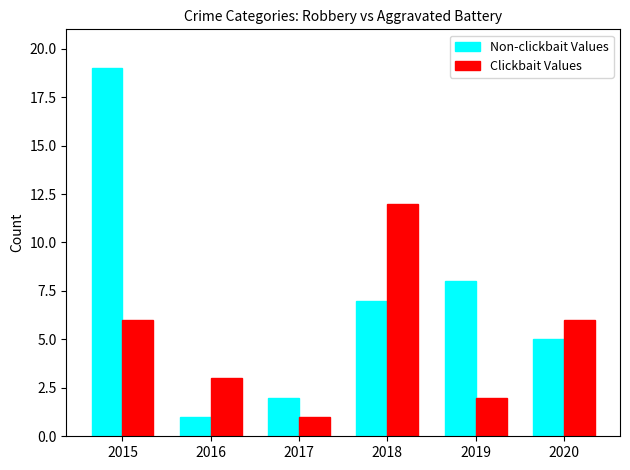

Are the bars grouped side by side (vs. stacked)?

Yes